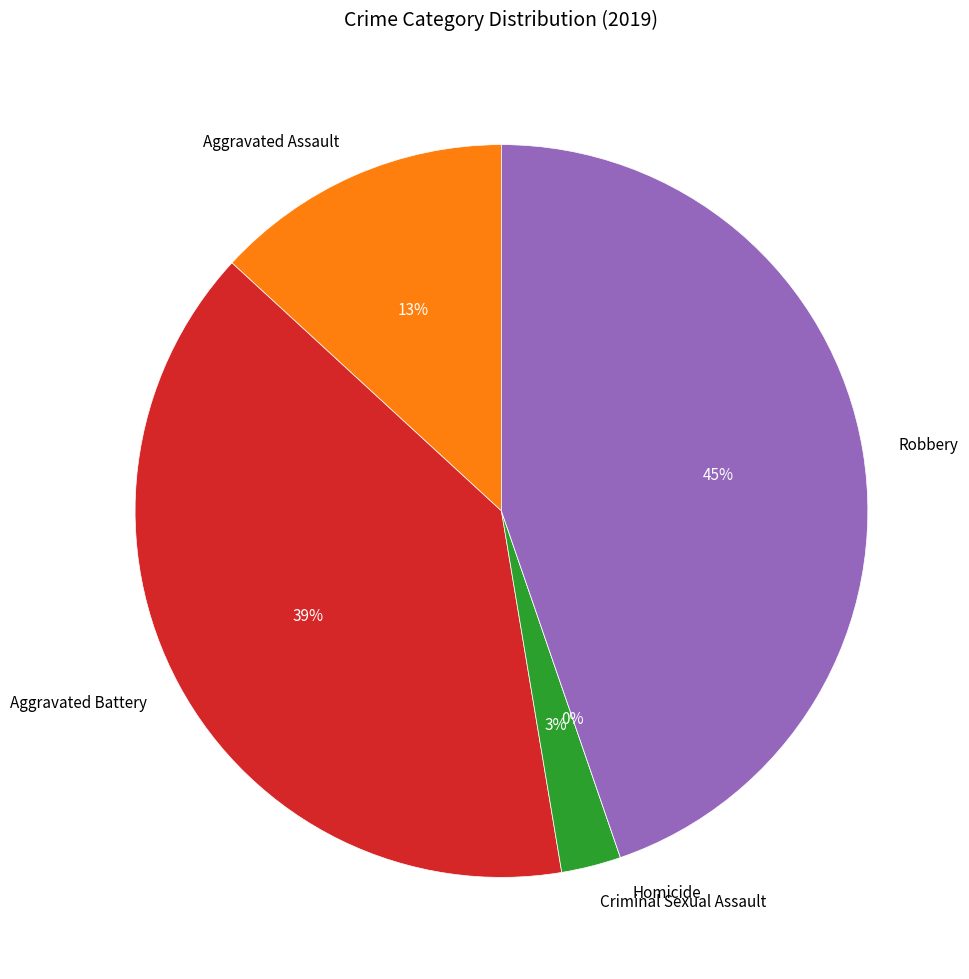

The Aggravated Assault slice represents 21% of the pie. True or false?

False